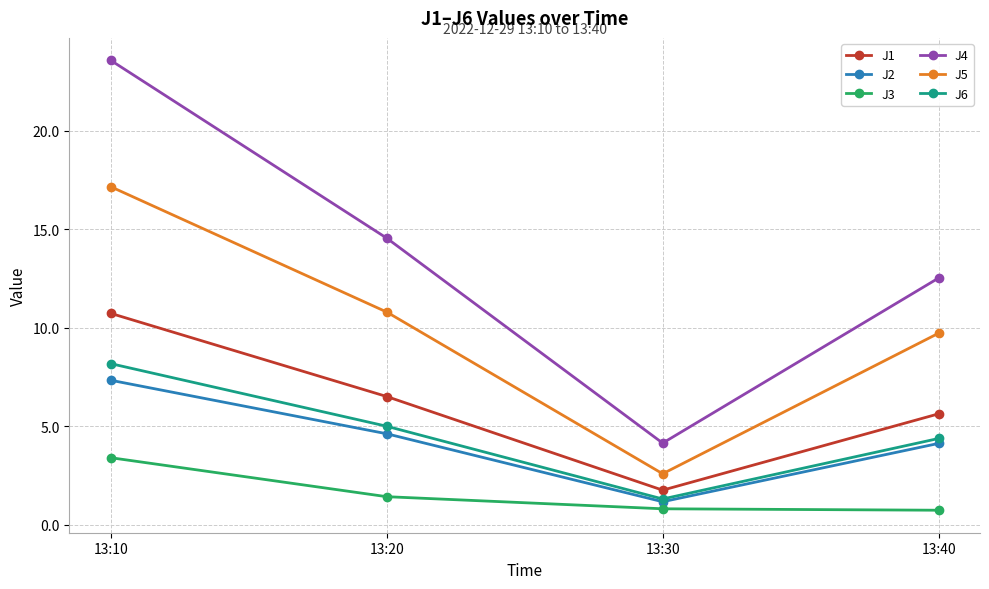

True or false: J6 has a value of 7.1 at 13:40.

False